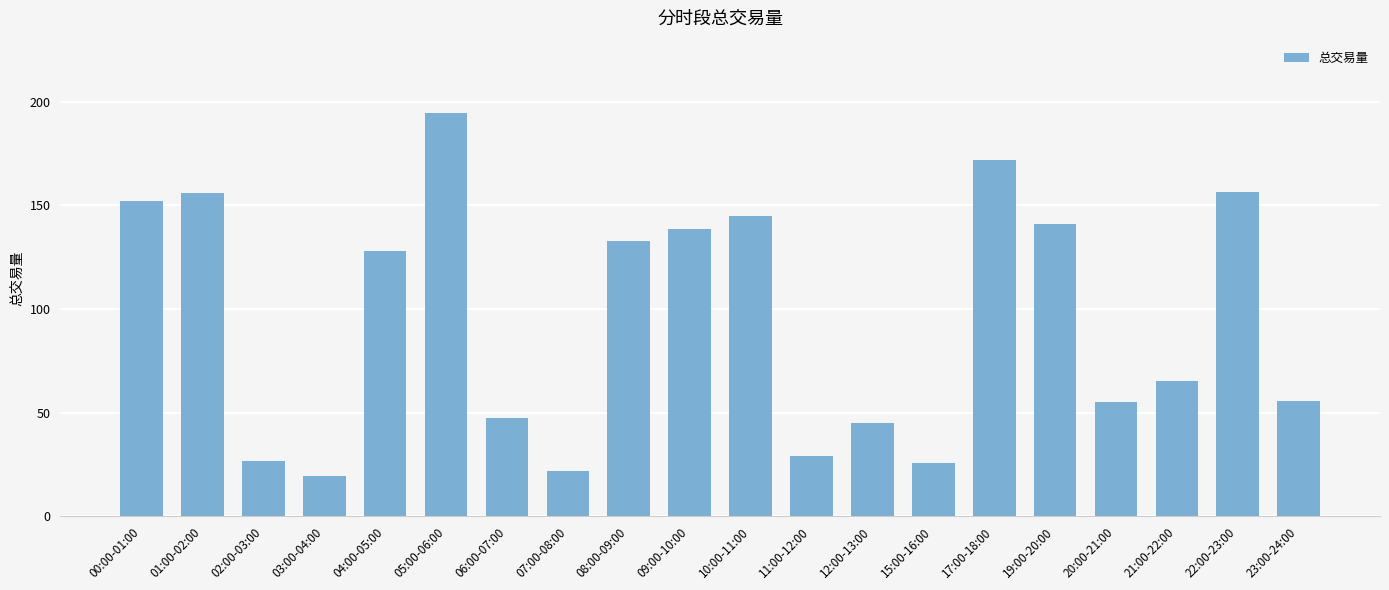

Count the number of data series in this chart.

1